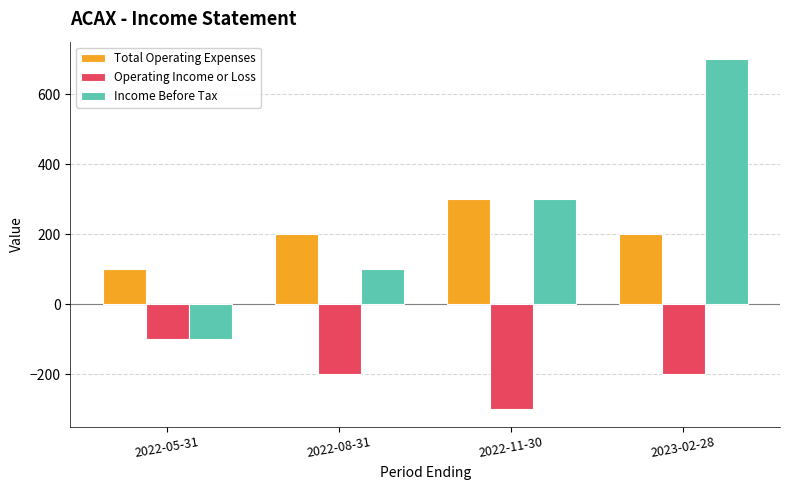

True or false: Total Operating Expenses has a value of 200 at 2022-08-31.

True